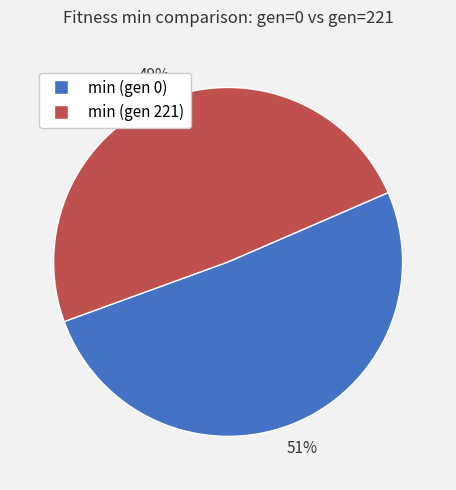

True or false: min (gen 221) accounts for 57% of the total.

False